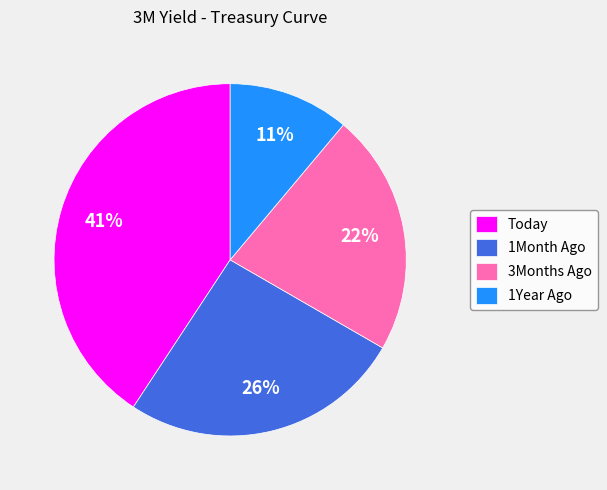

Which slice is the largest?

Today